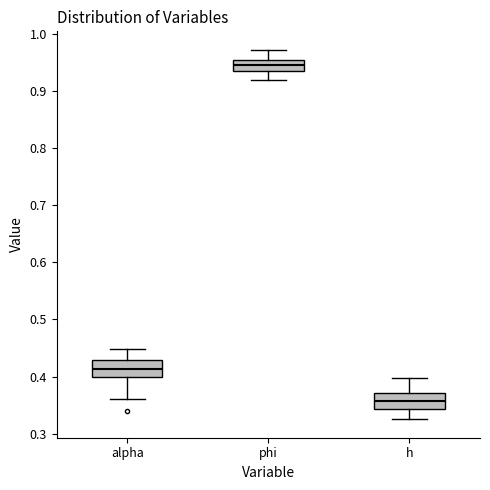

Reading left to right, transcribe this box plot: for each box, give where its median line is, the range the box spans, and where its two whiskers end, as read against the y-axis. The values are not printed on the chart, so give them approximately, as read against the axis.

alpha: median 0.41, box 0.40 to 0.43, whiskers 0.36 to 0.45
phi: median 0.94, box 0.93 to 0.95, whiskers 0.92 to 0.97
h: median 0.36, box 0.34 to 0.37, whiskers 0.33 to 0.40